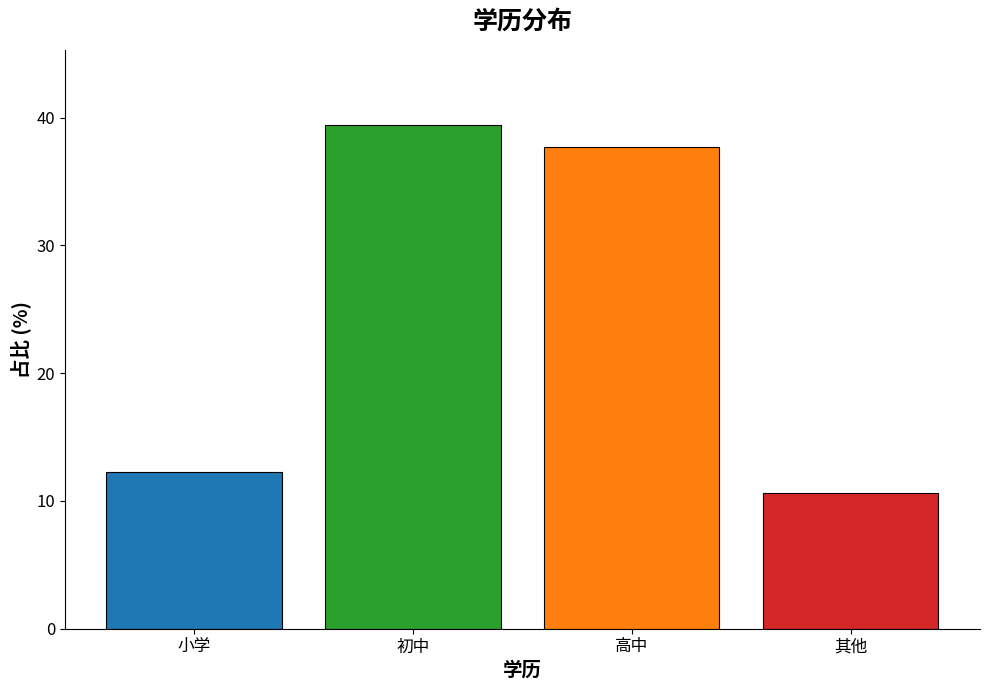

List the labels in order of value, largest first.

初中, 高中, 小学, 其他